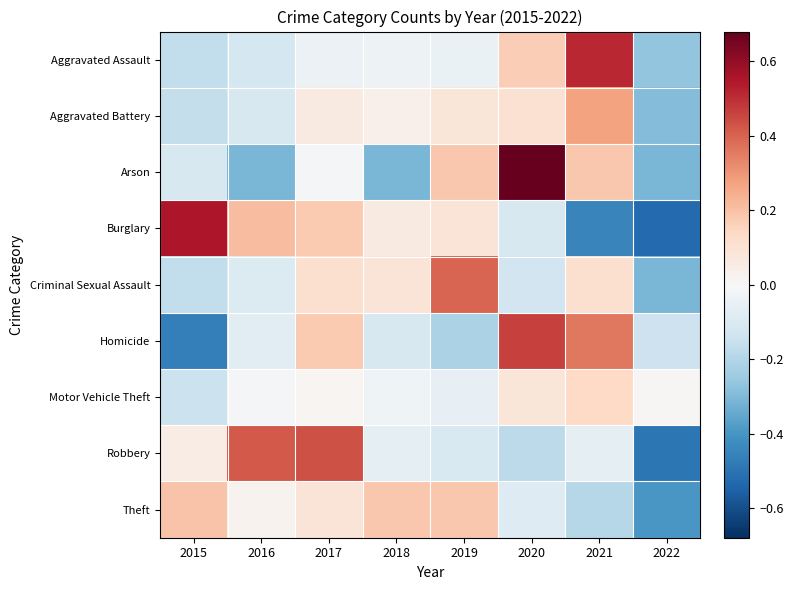

At how many categories does at least one series exceed 0?

8